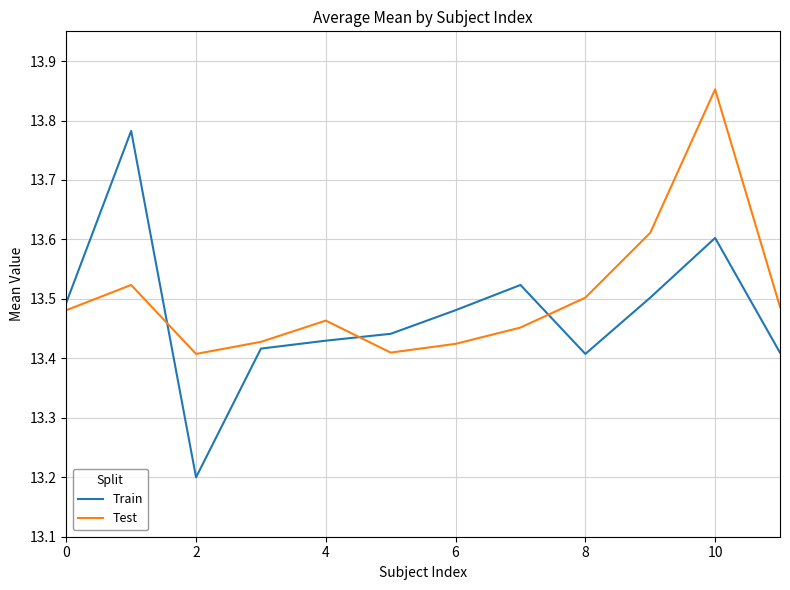

In Test, how many points are lower than both neighbors (excluding endpoints)?

2